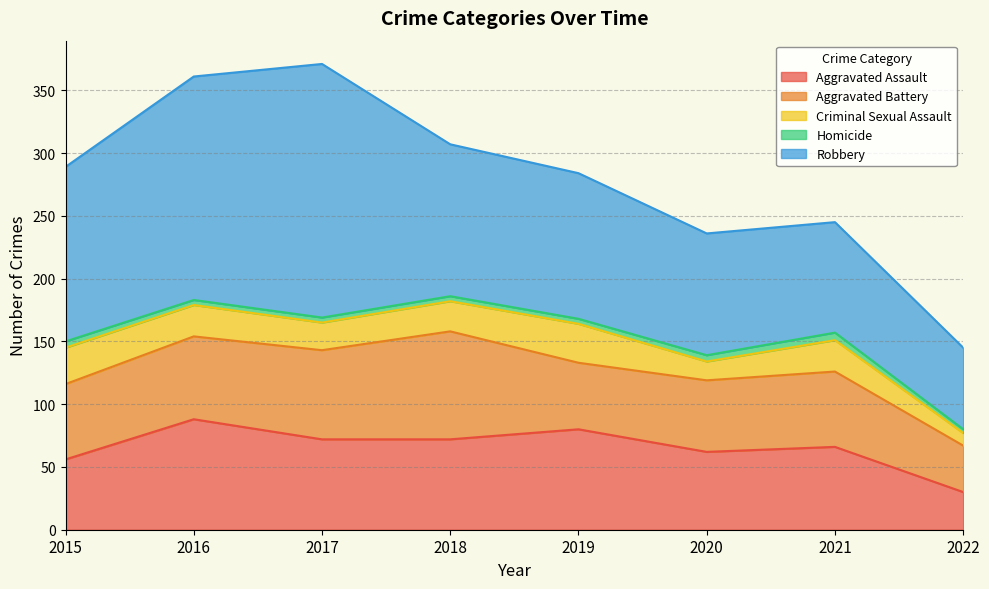

Which series has the widest spread of values?

Robbery